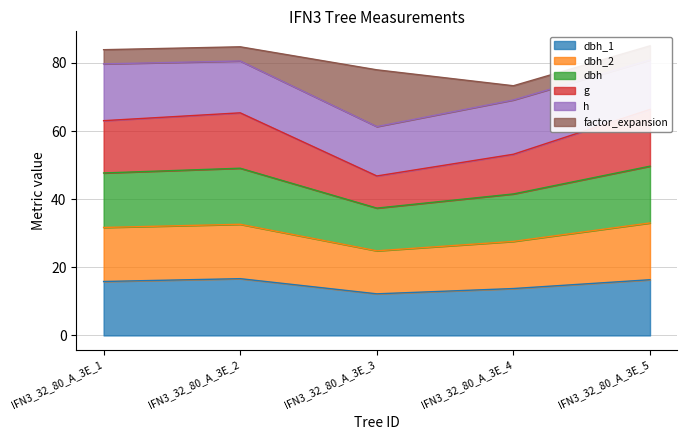

Is it true that dbh_1 equals 18.0 at IFN3_32_80_A_3E_4?

False